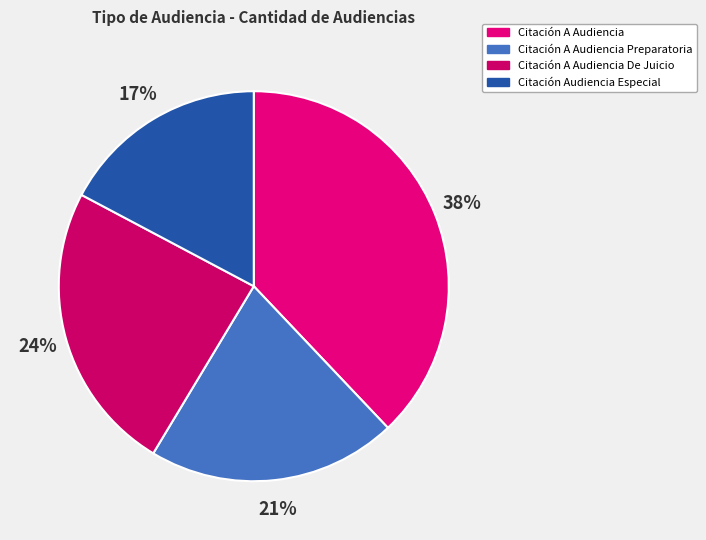

To the nearest percent, what percentage of the pie is Citación A Audiencia?

38%